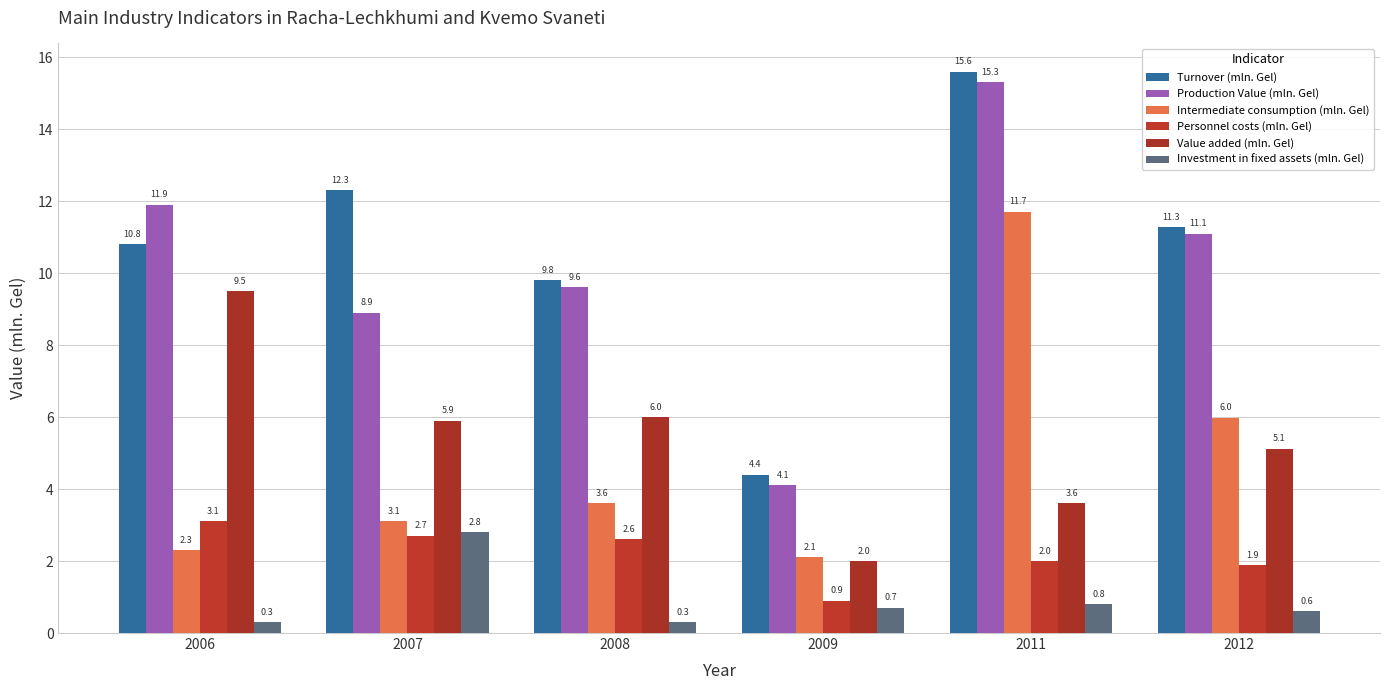

What is the total value across all series at 2012?

35.9